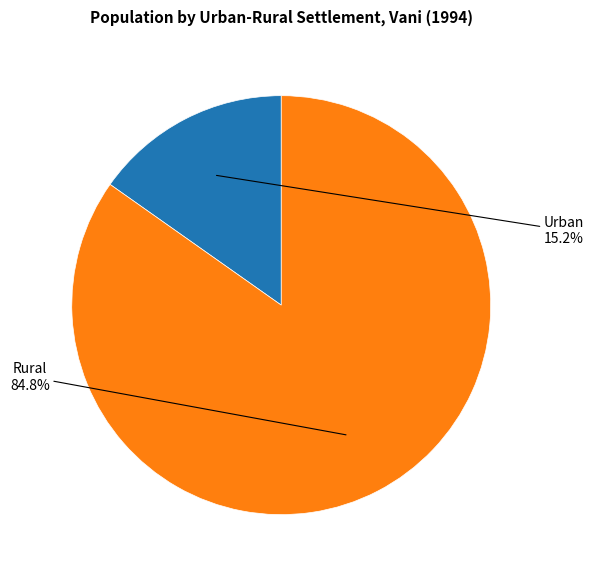

Approximately how many times larger is the value at Rural compared to Urban?

5.6